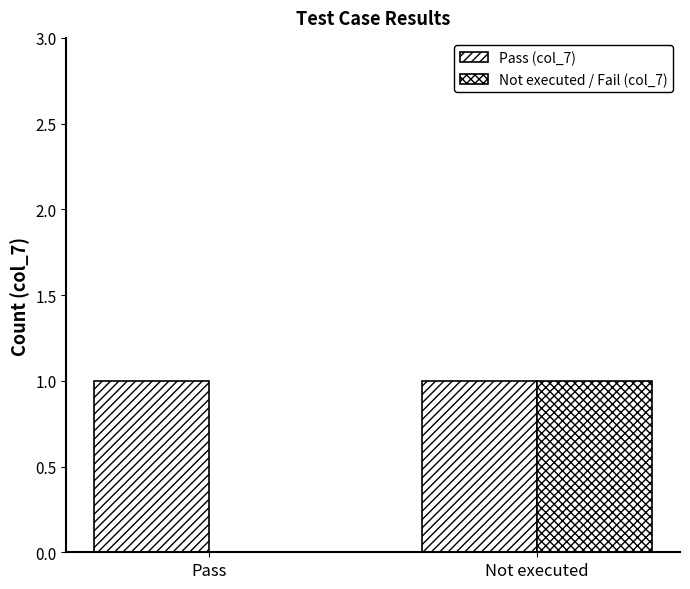

Reading right to left, extract all data points from this chart.

Pass (col_7): Not executed=1	Pass=1
Not executed / Fail (col_7): Not executed=1	Pass=0